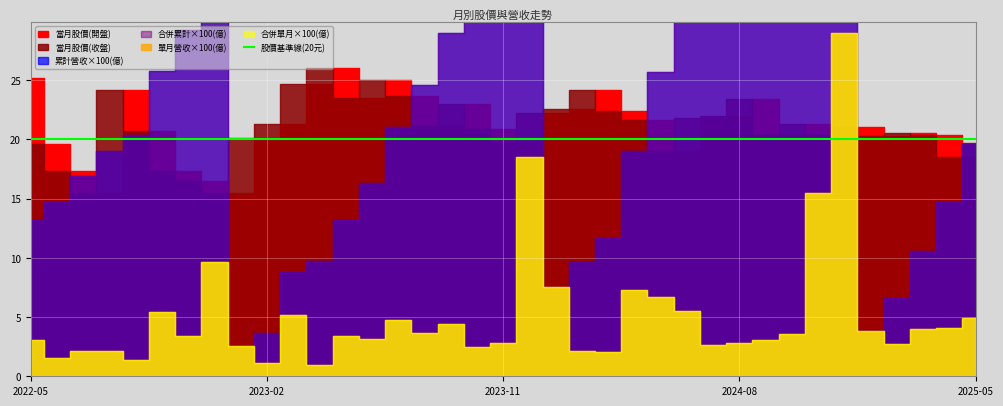

What is the difference between the highest and lowest values at 2024-05?

21.5